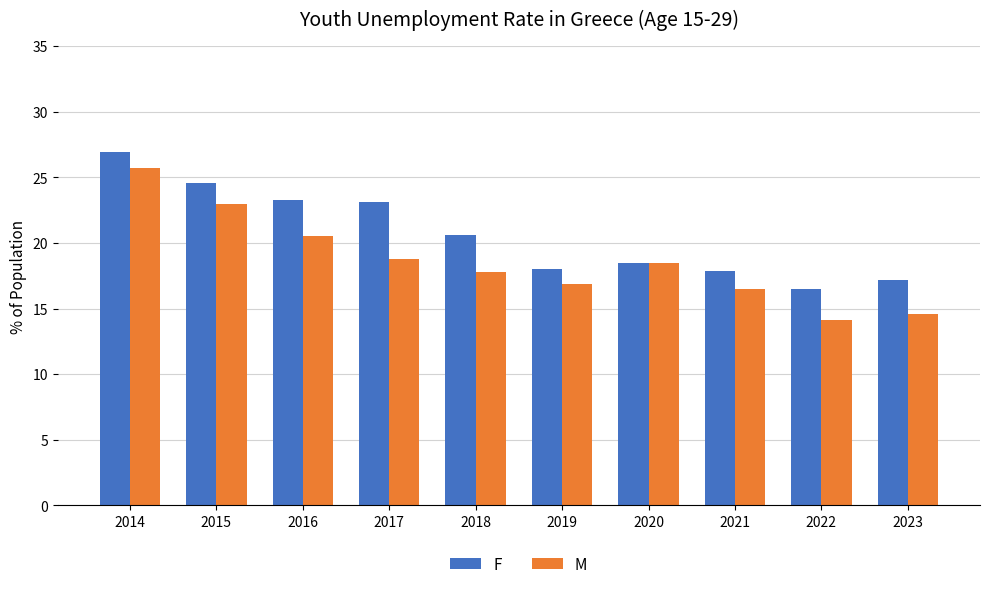

At which label does F reach its minimum?

2022